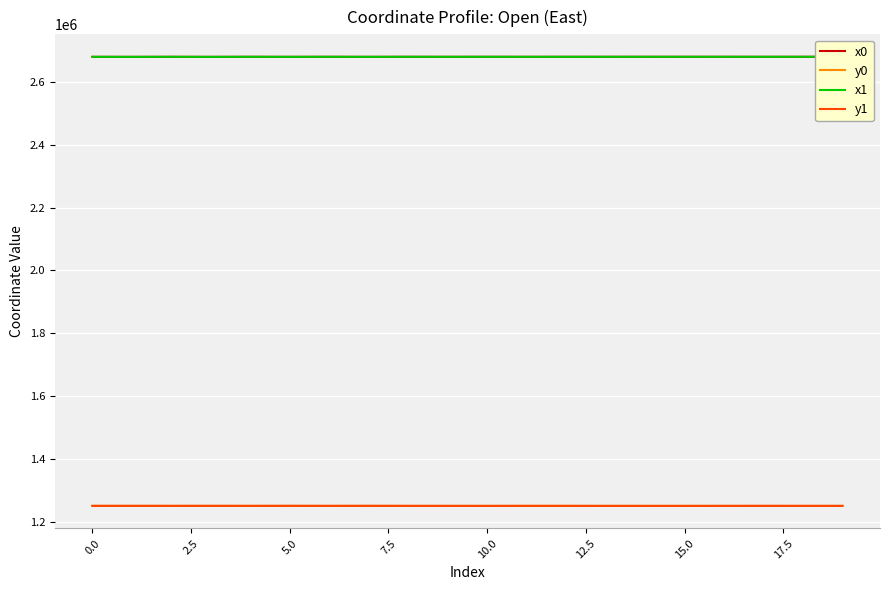

What is the highest value of the y1 series?

1250394.7